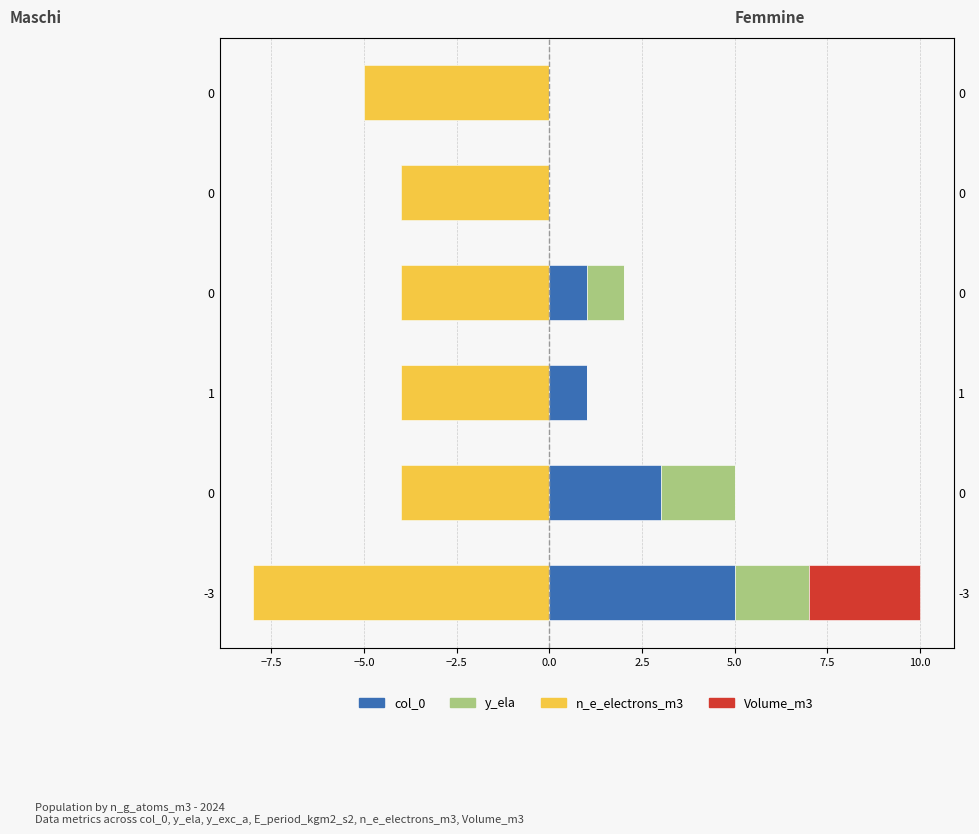

What is the spread (max minus min) of values at 0.0?

4